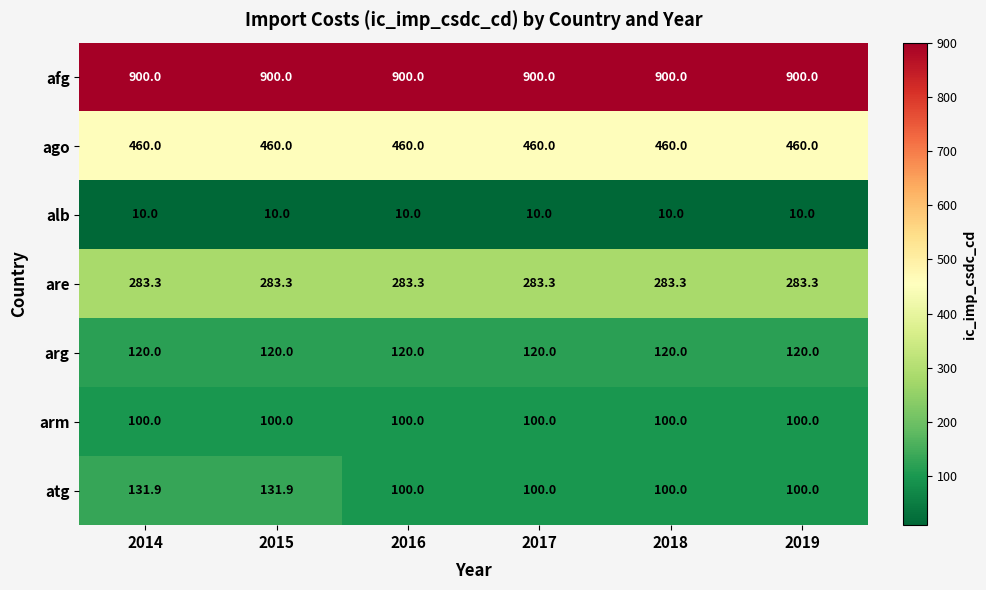

What is the average value of the arg series?

120.0